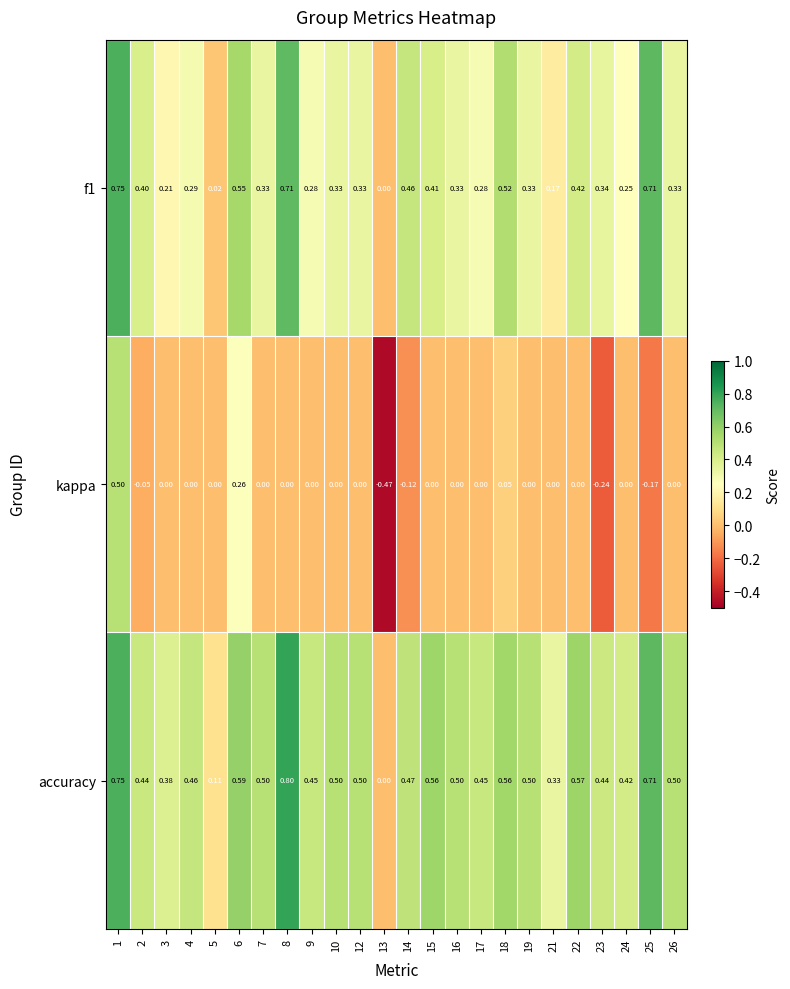

Which series has the largest range (max minus min)?

kappa